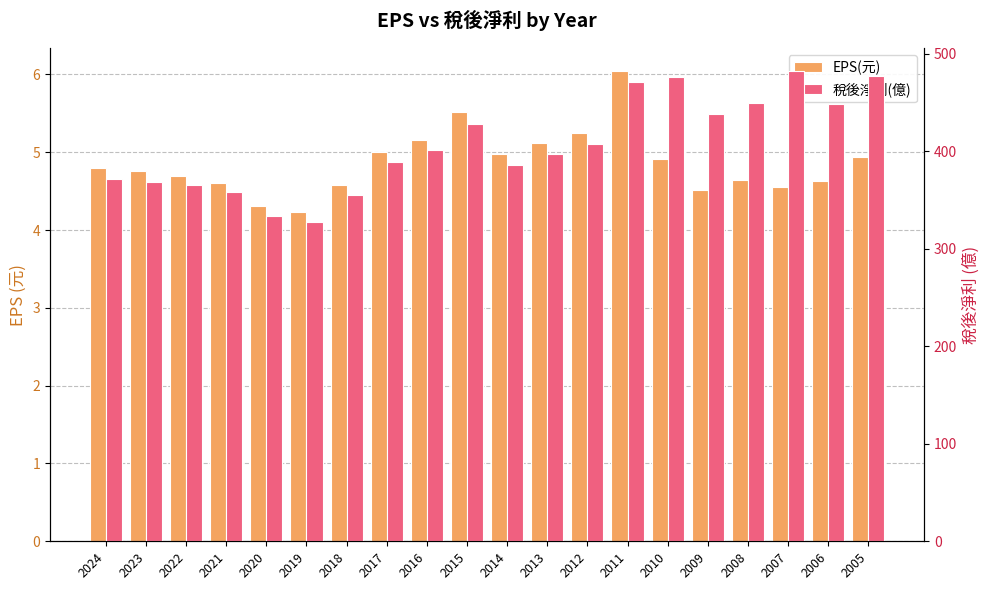

How many bars are there in total?

40